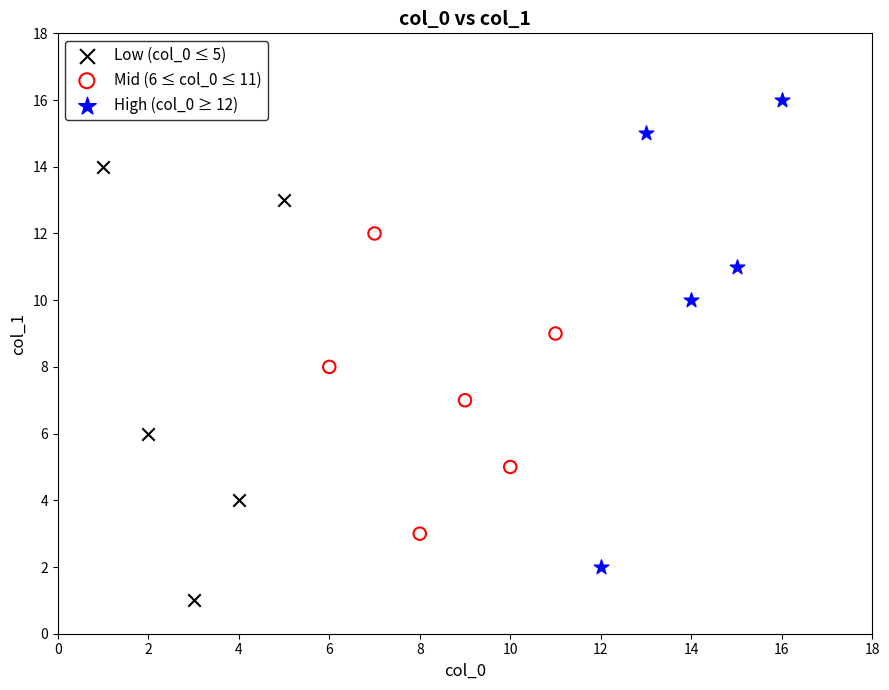

What are all the series names shown in the legend?

Low (col_0 ≤ 5), Mid (6 ≤ col_0 ≤ 11), High (col_0 ≥ 12)